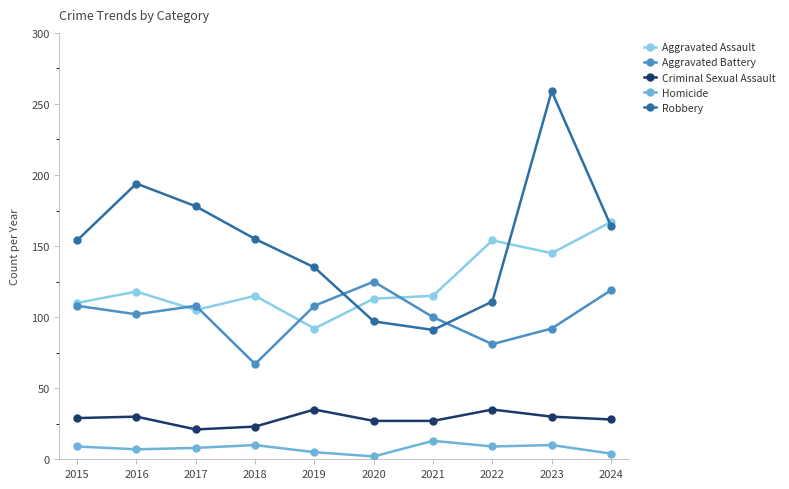

True or false: Aggravated Battery has more than 2 points higher than both neighbors.

False